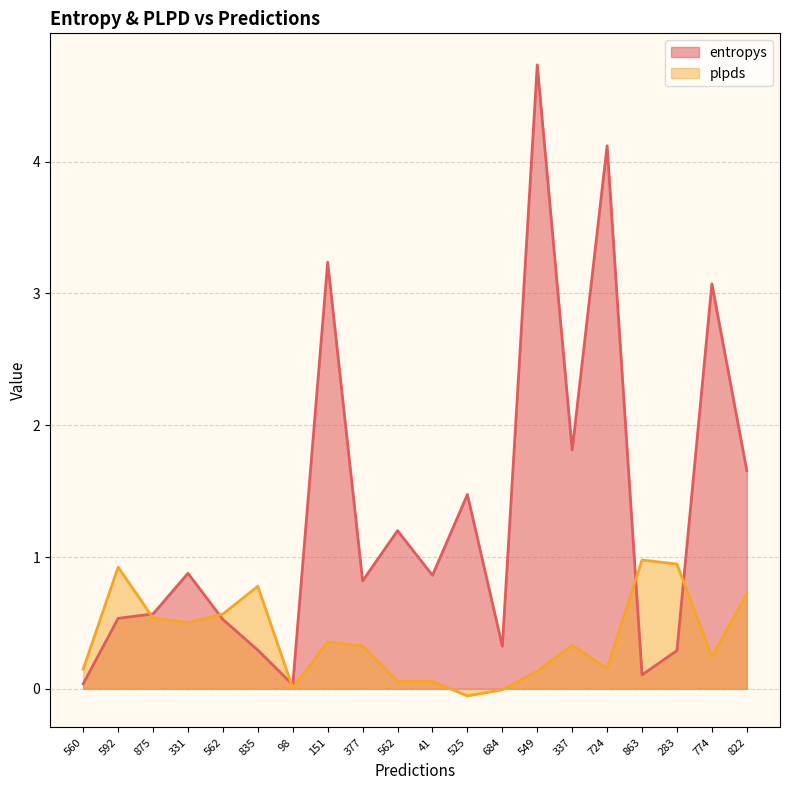

At which label does plpds first exceed 0?

560